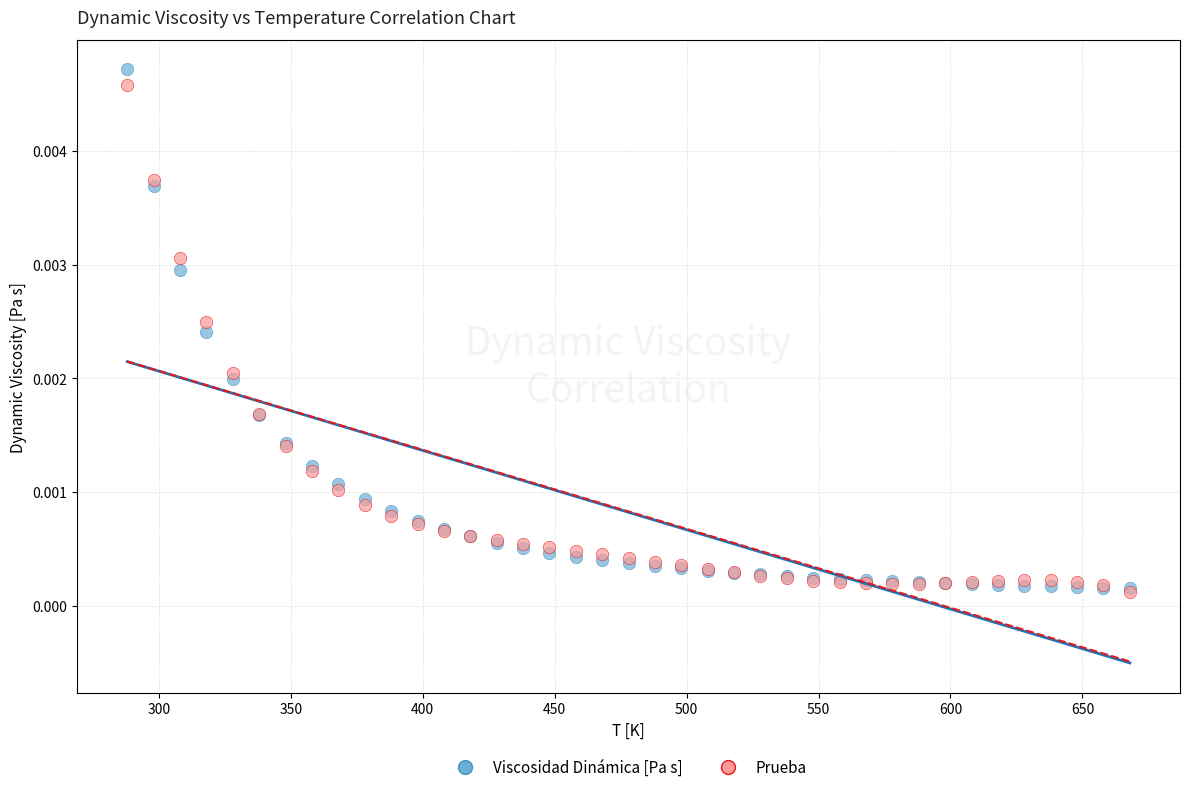

Which series contains the highest Y value?

Viscosidad Dinámica [Pa s]